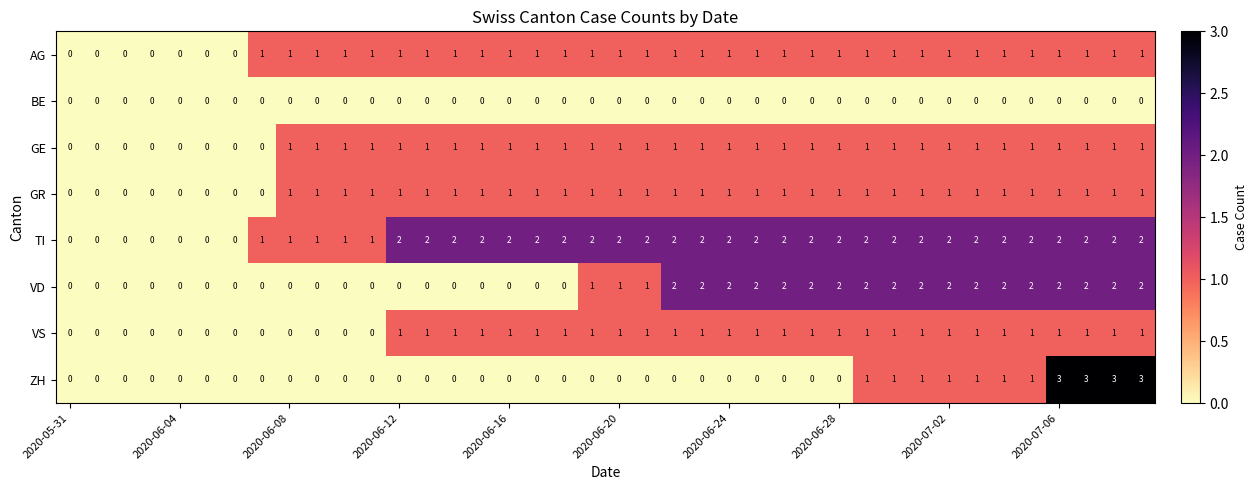

Which series has the largest total across all categories?

TI